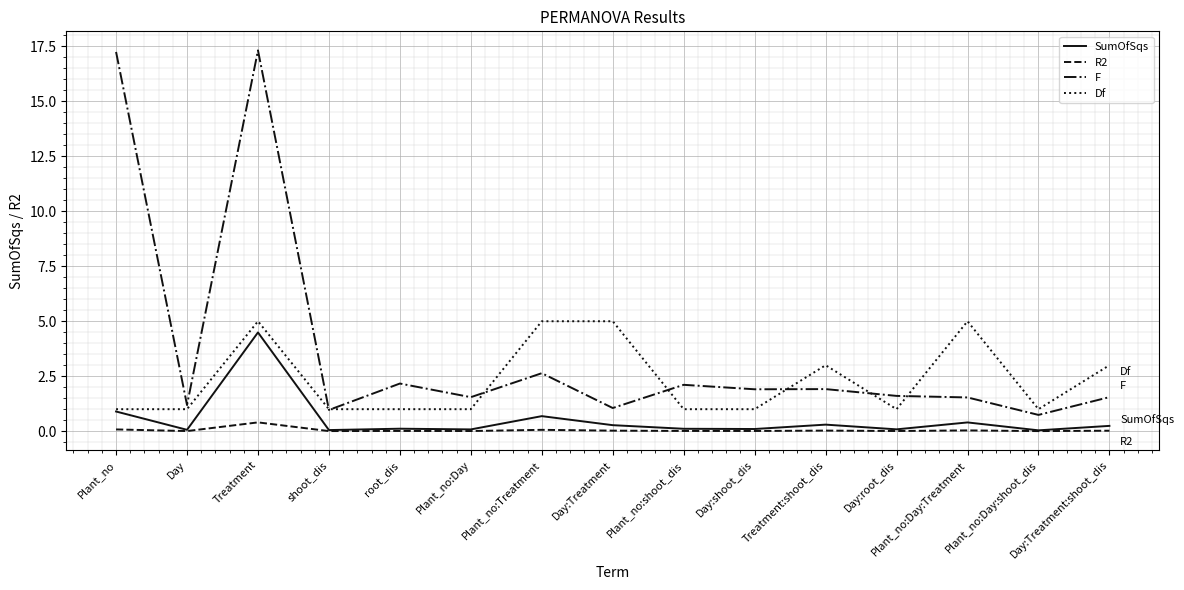

At which category does F reach its first local peak?

Treatment